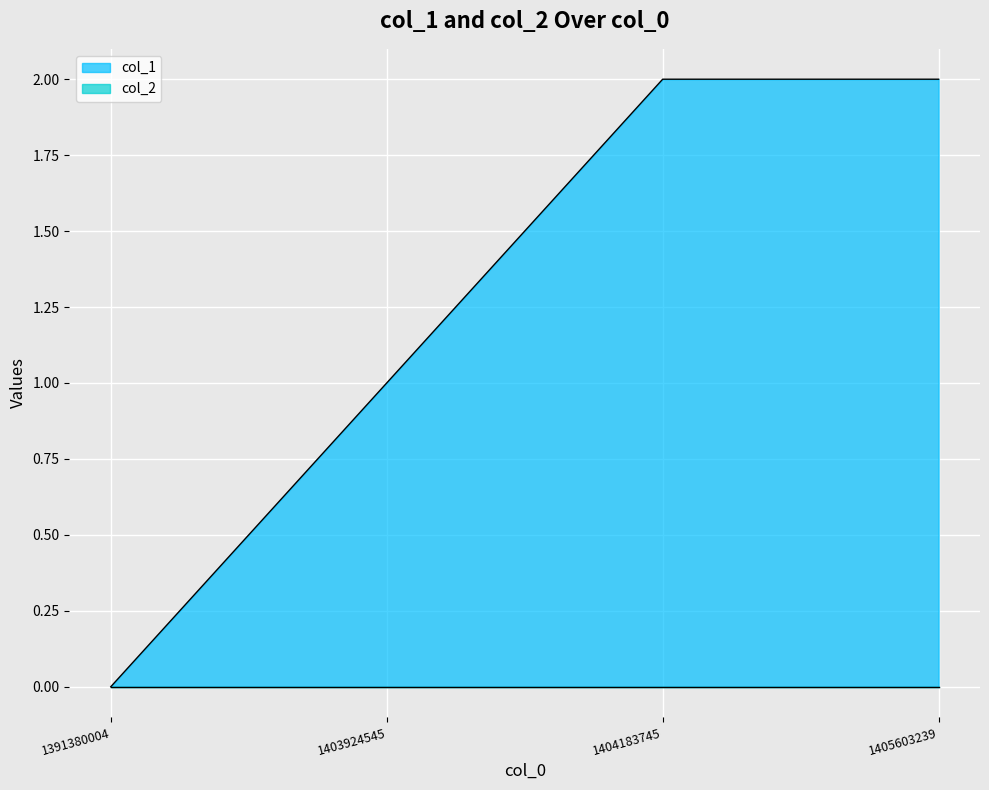

How many lines are shown in the chart?

2